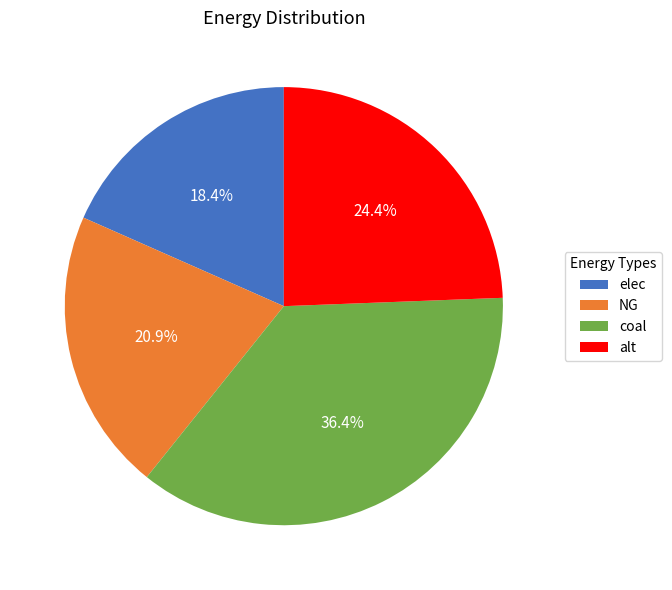

To the nearest percent, what is the difference between the coal and elec slice percentages?

18%